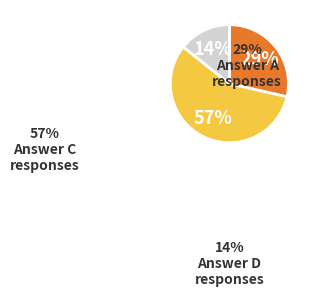

To the nearest percent, what is the difference between the largest and smallest slice percentages?

43%